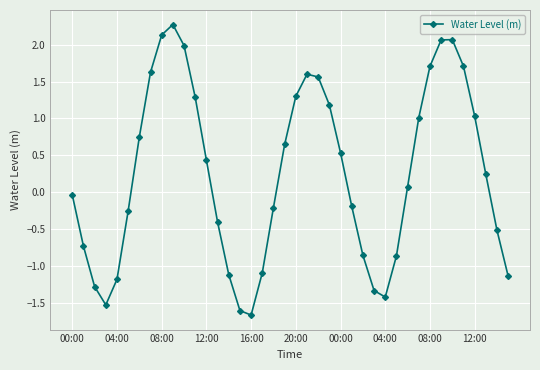

True or false: there are more than 2 points higher than both neighbors.

True